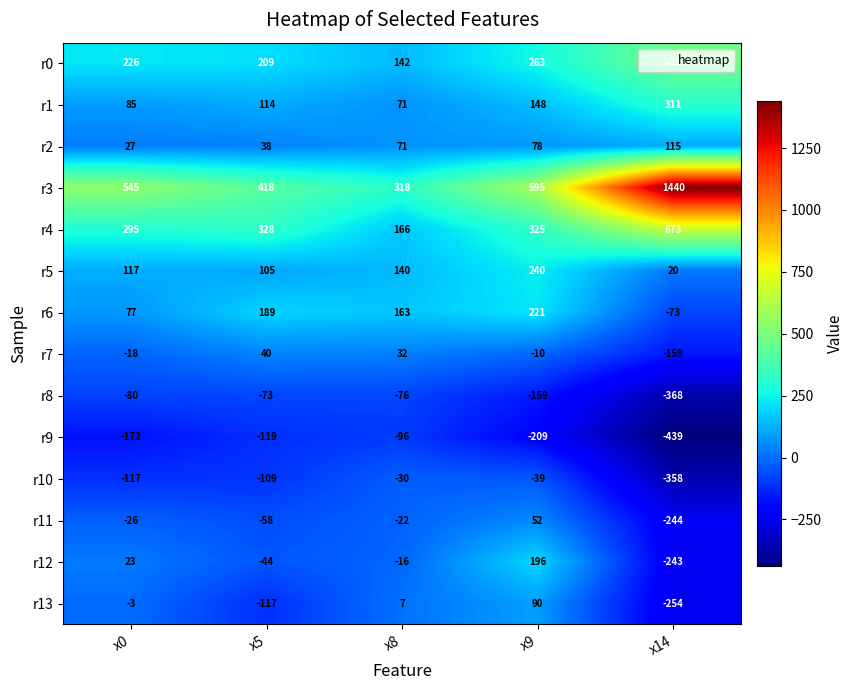

What is the total value across all series at x14?

894